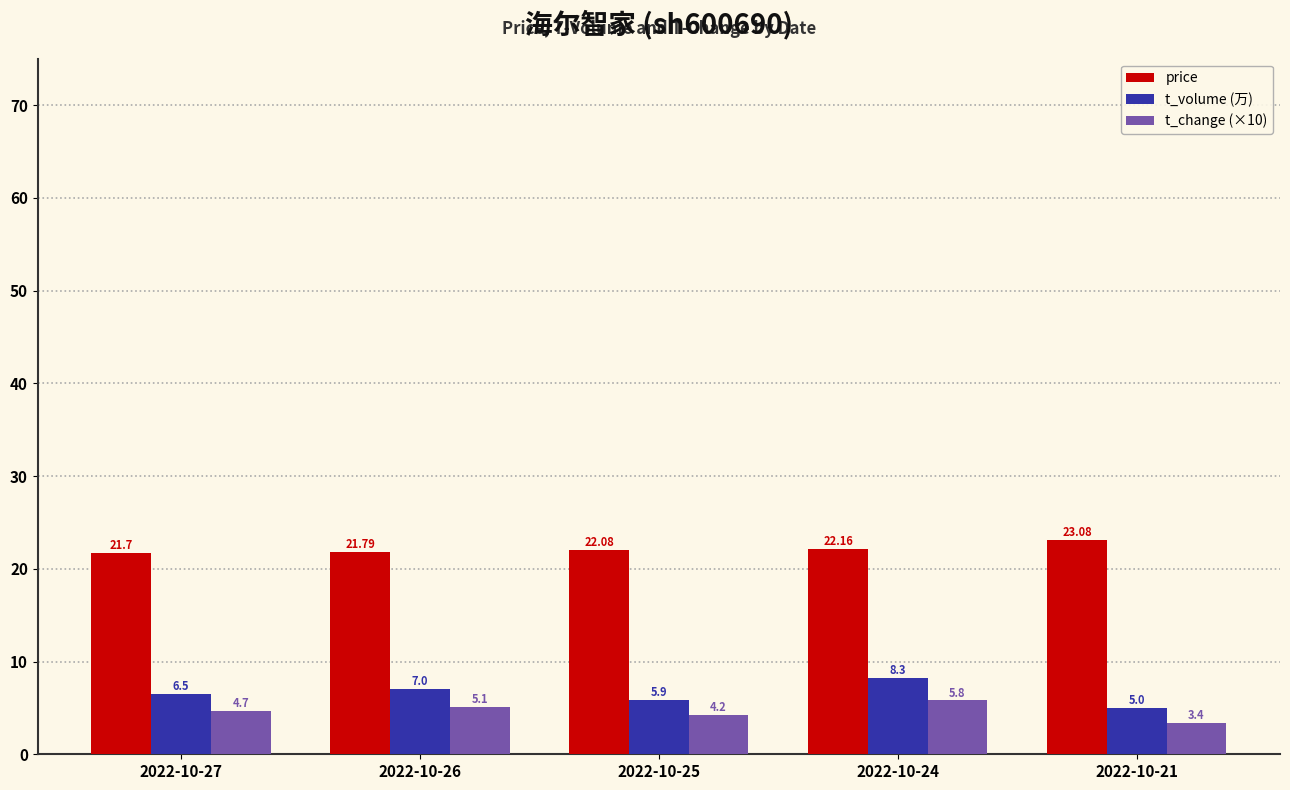

List the series in order of their peak value, highest first.

price, t_volume (万), t_change (×10)